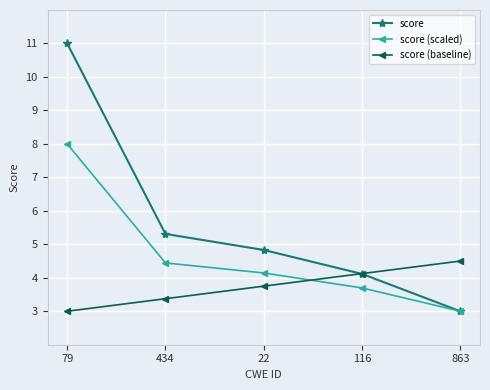

At how many categories does at least one series exceed 8?

1